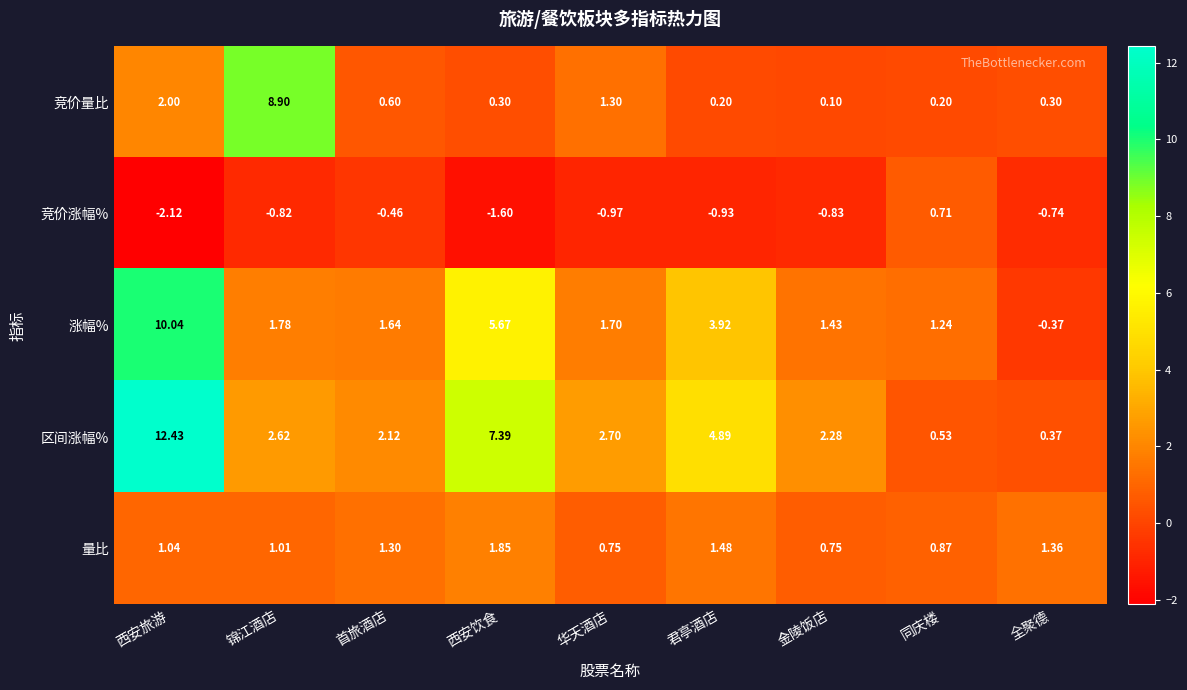

At 首旅酒店, list the series in order from largest to smallest.

区间涨幅%, 涨幅%, 量比, 竞价量比, 竞价涨幅%